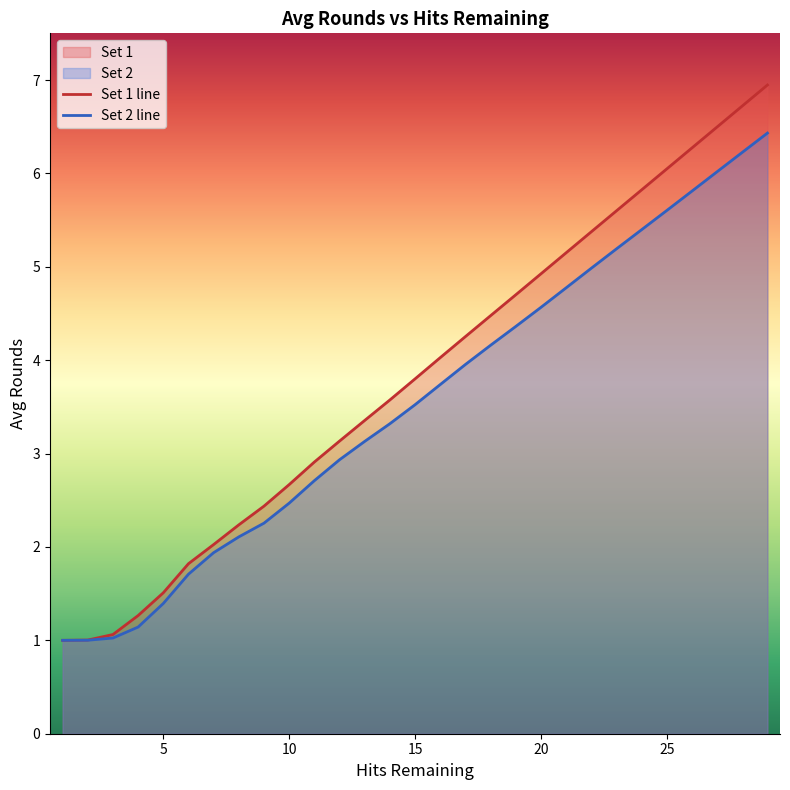

Which series has the largest total across all categories?

Set 1 line